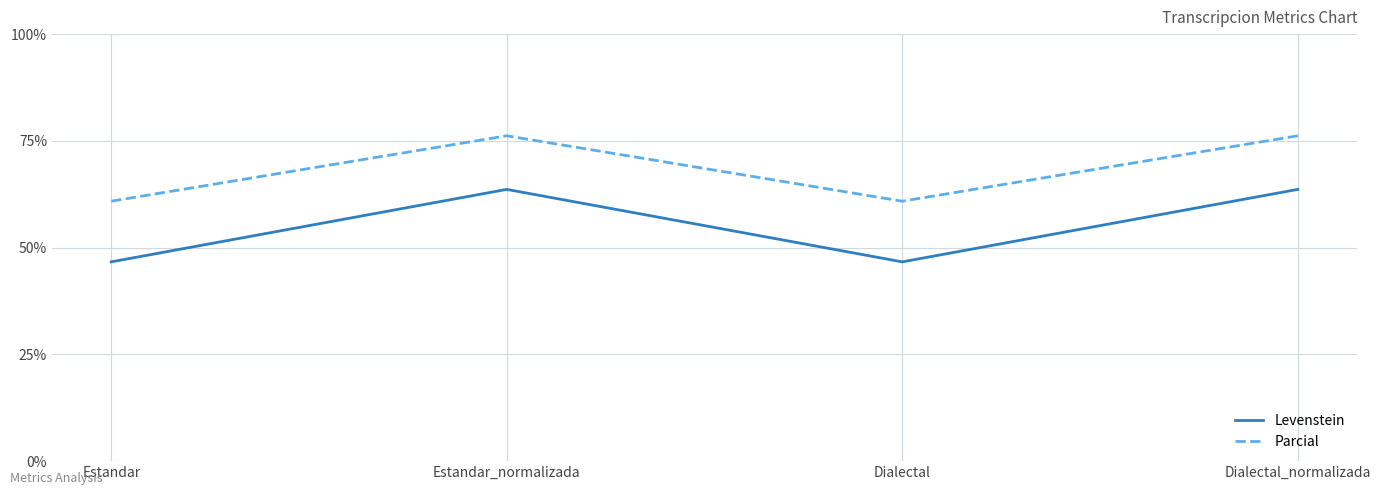

True or false: Parcial and Levenstein cross at least once.

False